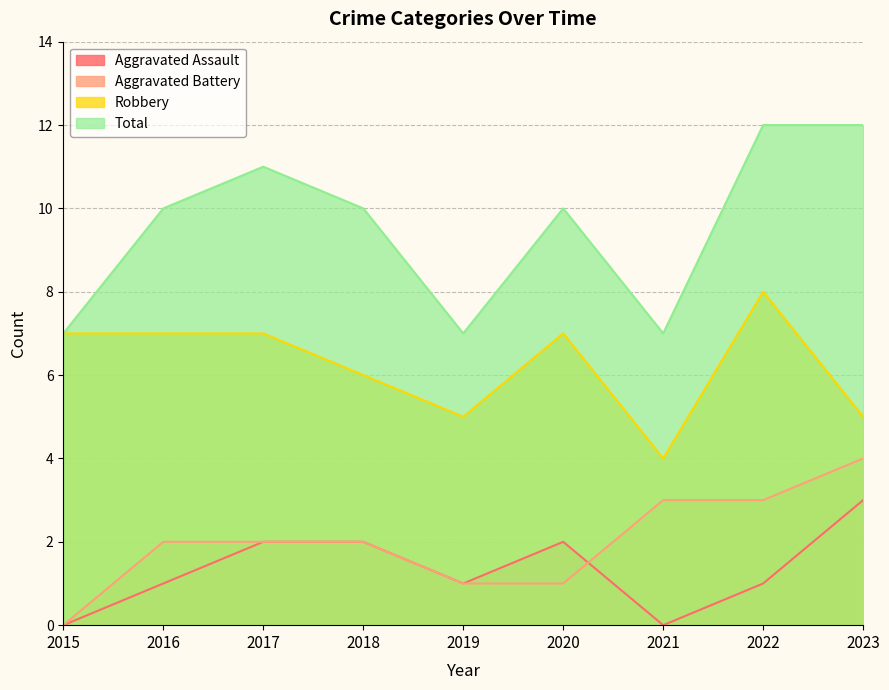

How many lines are shown in the chart?

4